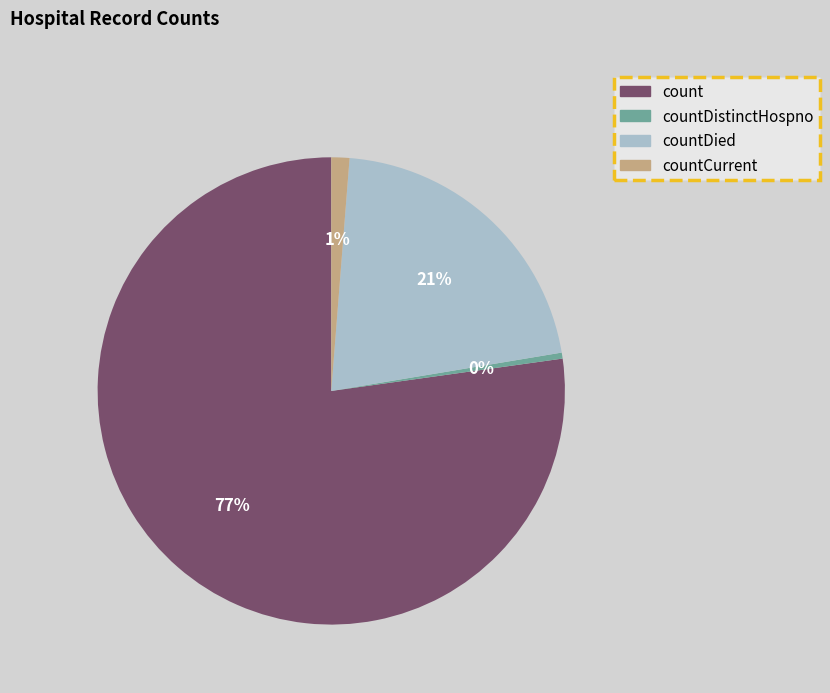

How many segments does this pie chart have?

4